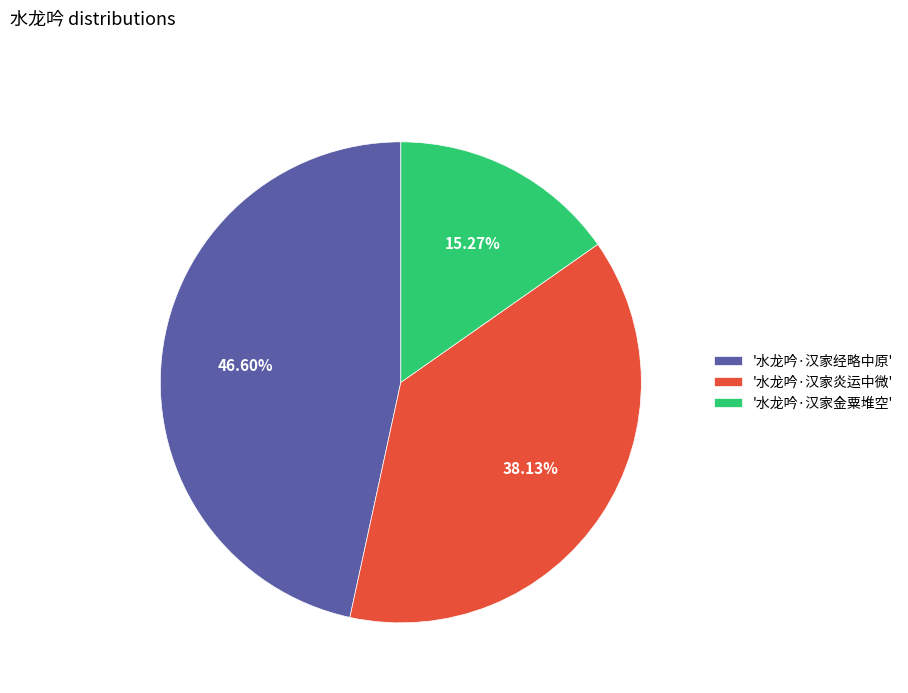

What is the smallest slice in the pie chart?

'水龙吟·汉家金粟堆空'